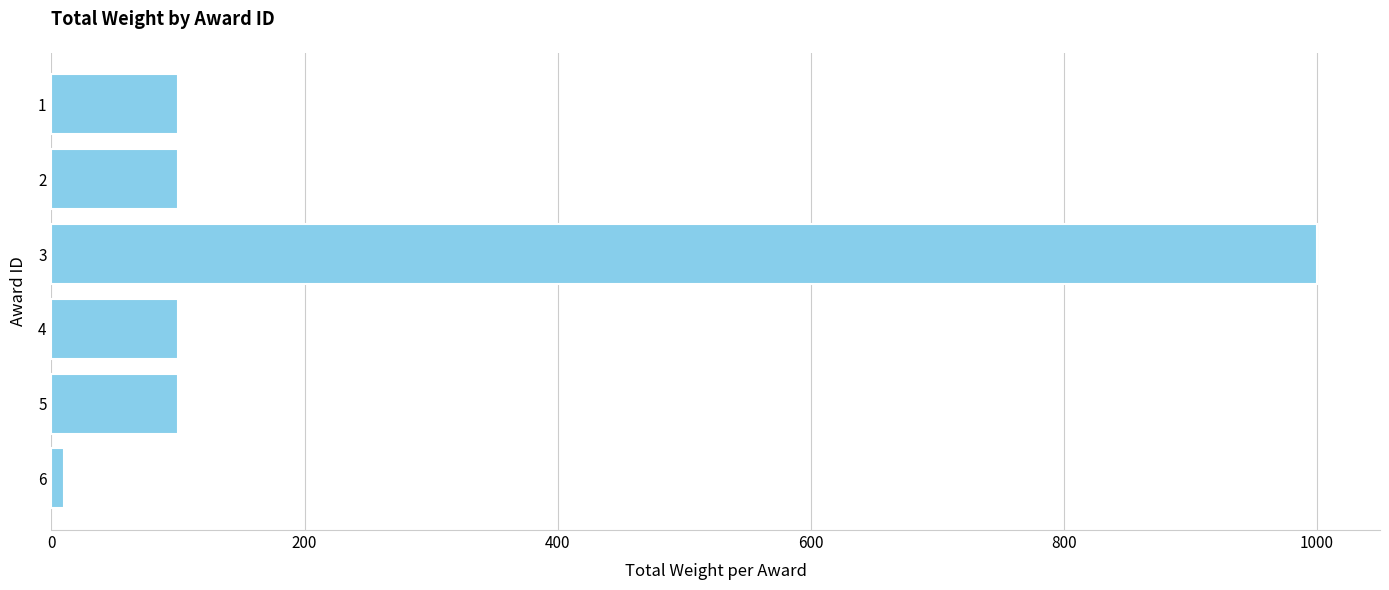

At which category does the chart reach its peak across all series?

3